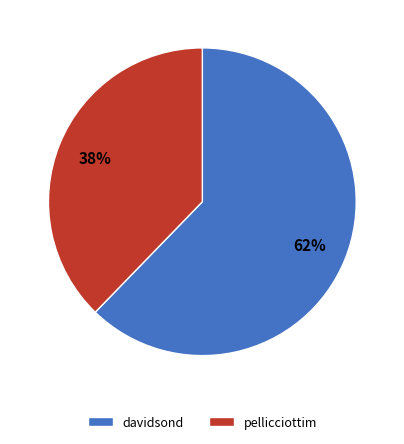

To the nearest percent, what is the average slice percentage?

50%